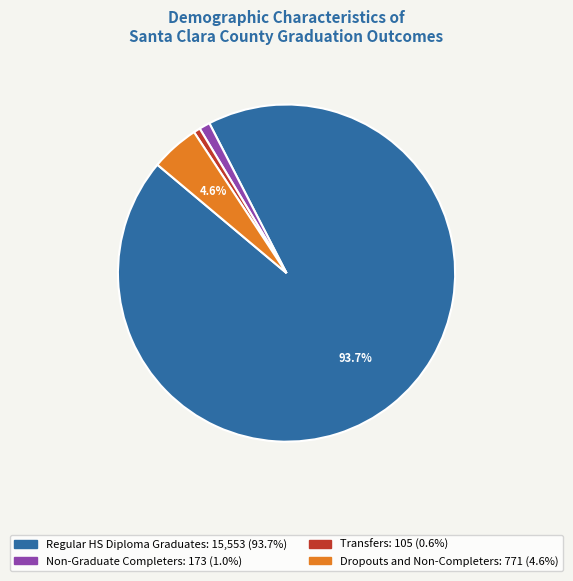

Count the number of slices in the pie.

4